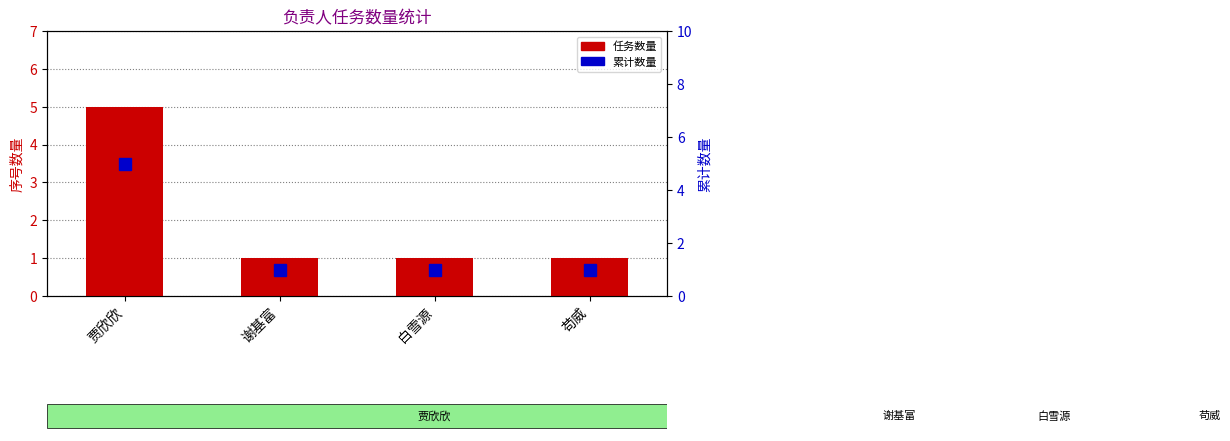

Which category has the highest value across all series?

贾欣欣